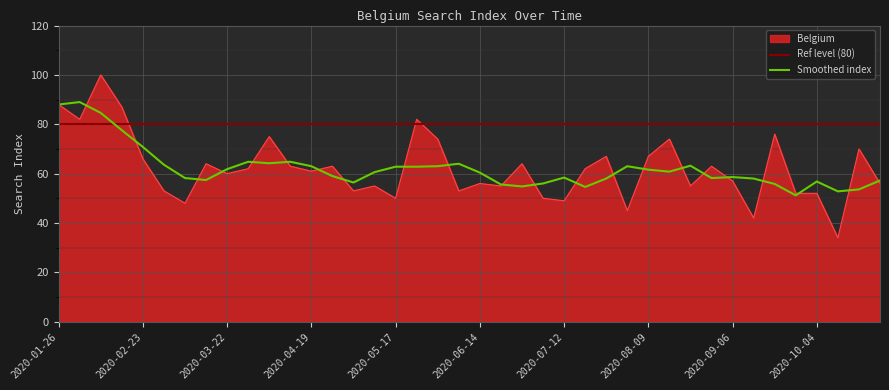

Which has a higher value, 2020-03-08 or 2020-05-17?

2020-05-17